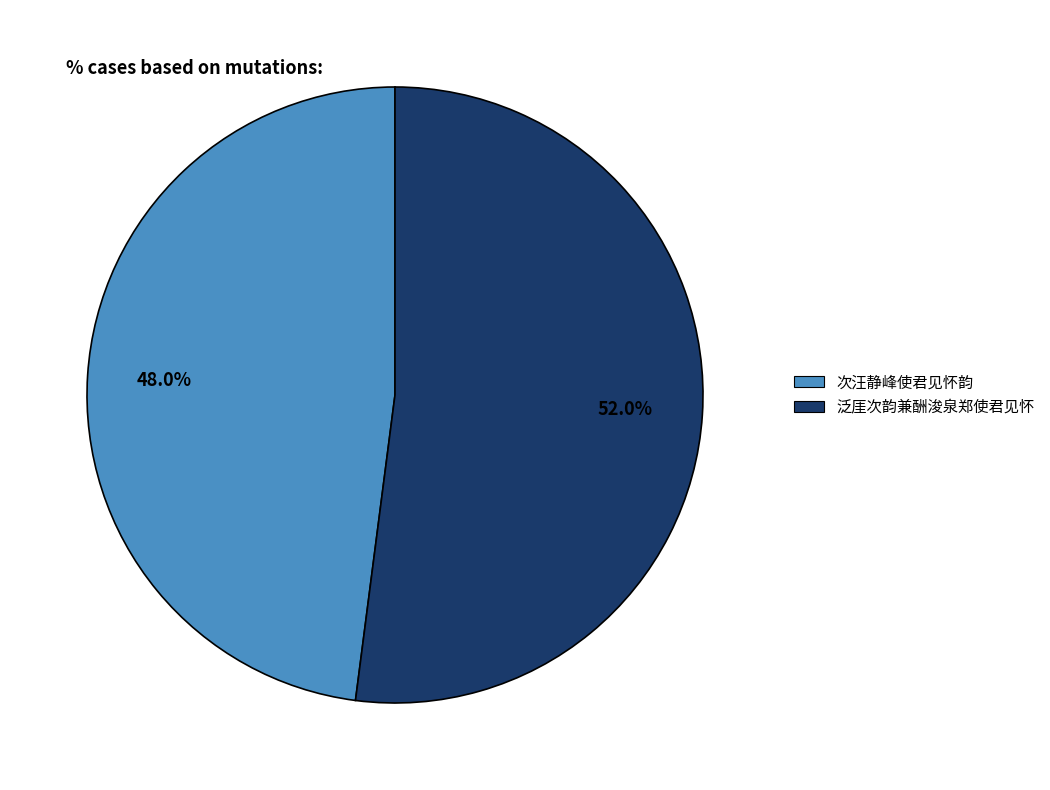

Is it true that 次汪静峰使君见怀韵 is 48% of the pie?

True